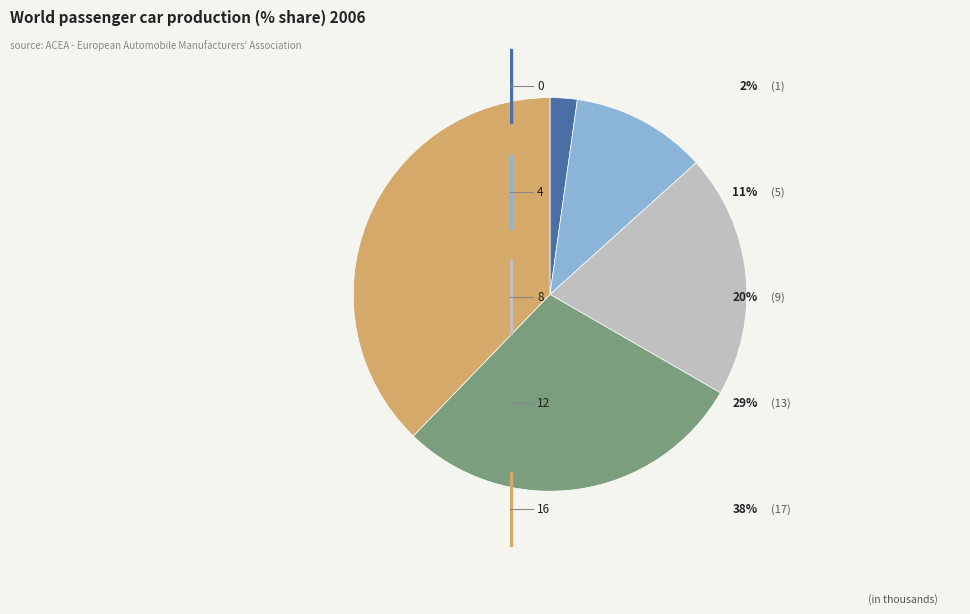

Does any single category account for the majority?

No